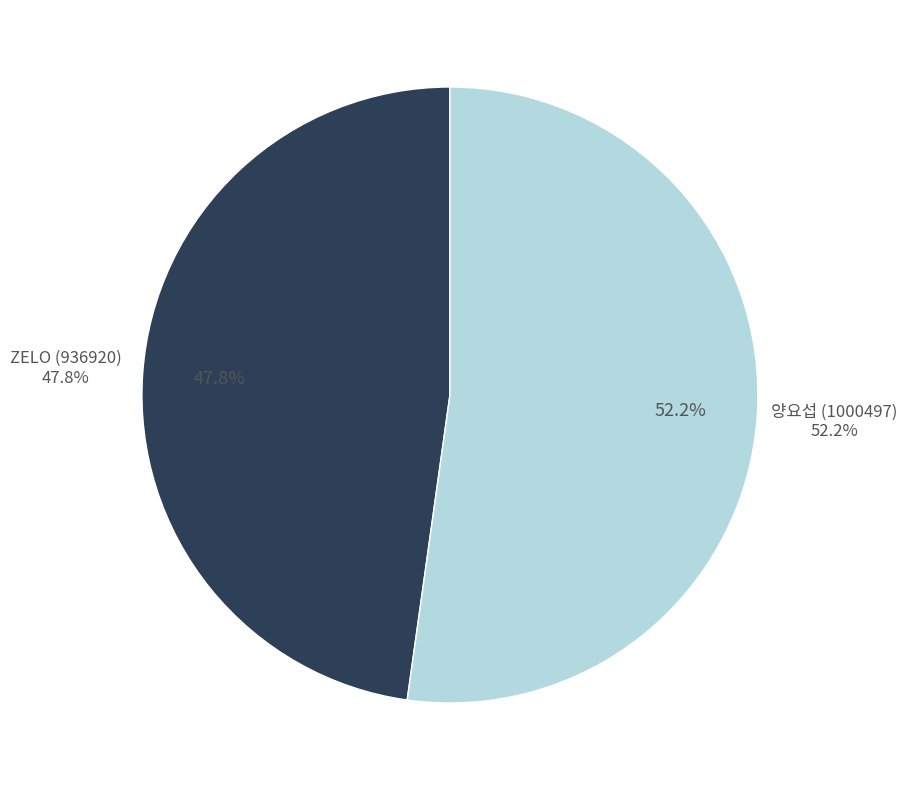

Is it true that ZELO (936920) is 48% of the pie?

True